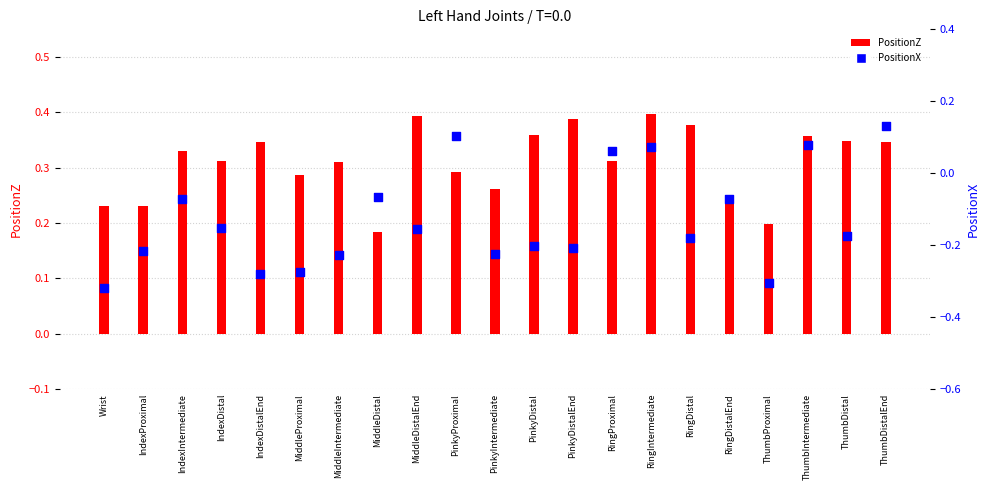

Which series contains the lowest Y value?

PositionX